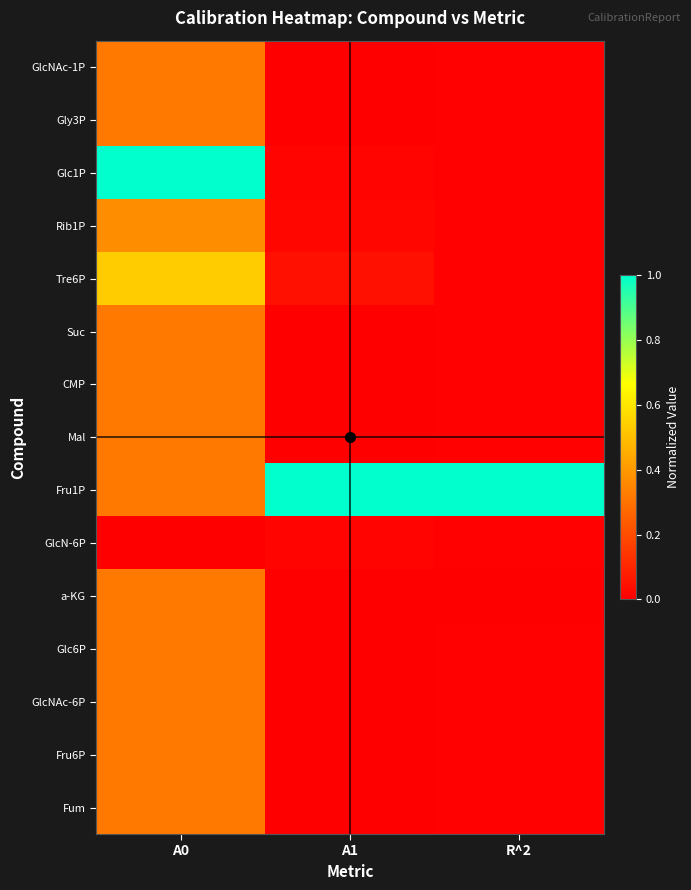

At R^2, list the series in order from smallest to largest.

a-KG, Glc1P, Fum, Rib1P, Gly3P, Tre6P, Fru6P, GlcNAc-1P, Suc, CMP, Mal, GlcN-6P, Glc6P, GlcNAc-6P, Fru1P